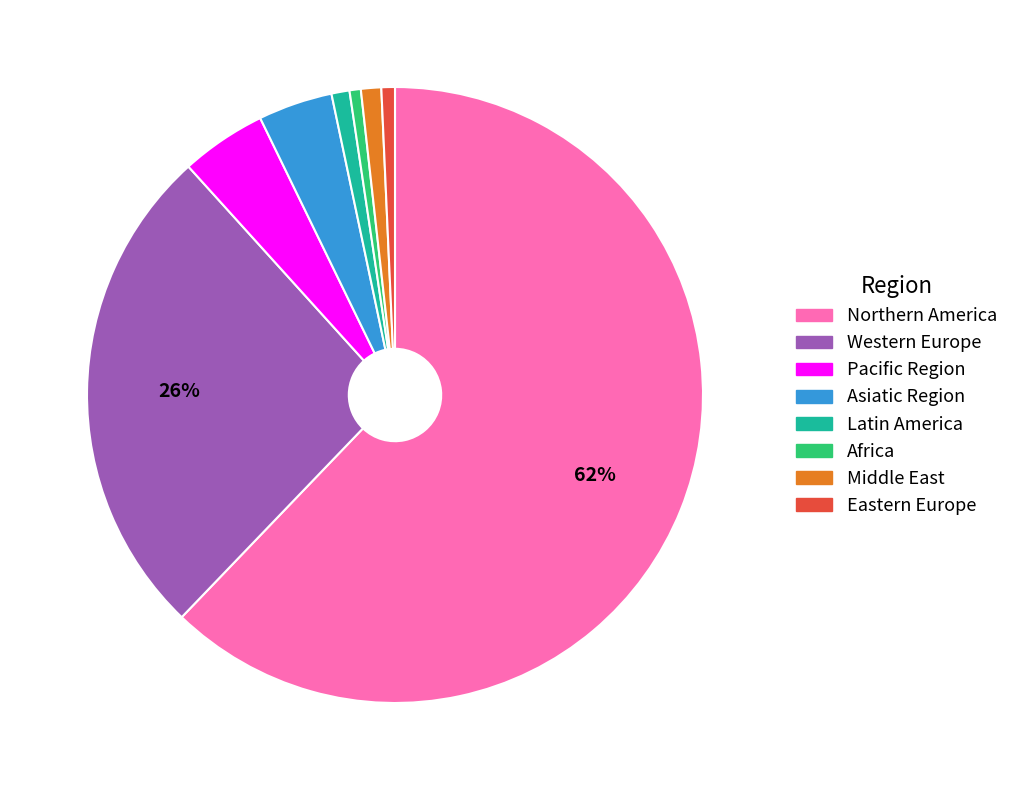

Between Latin America and Pacific Region, which is larger?

Pacific Region